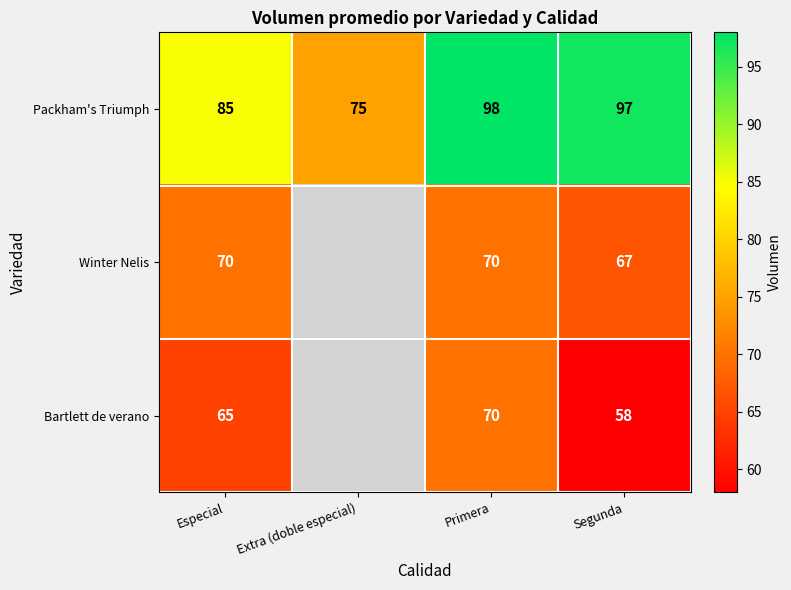

Is it true that Packham's Triumph equals 27.9 at Segunda?

False